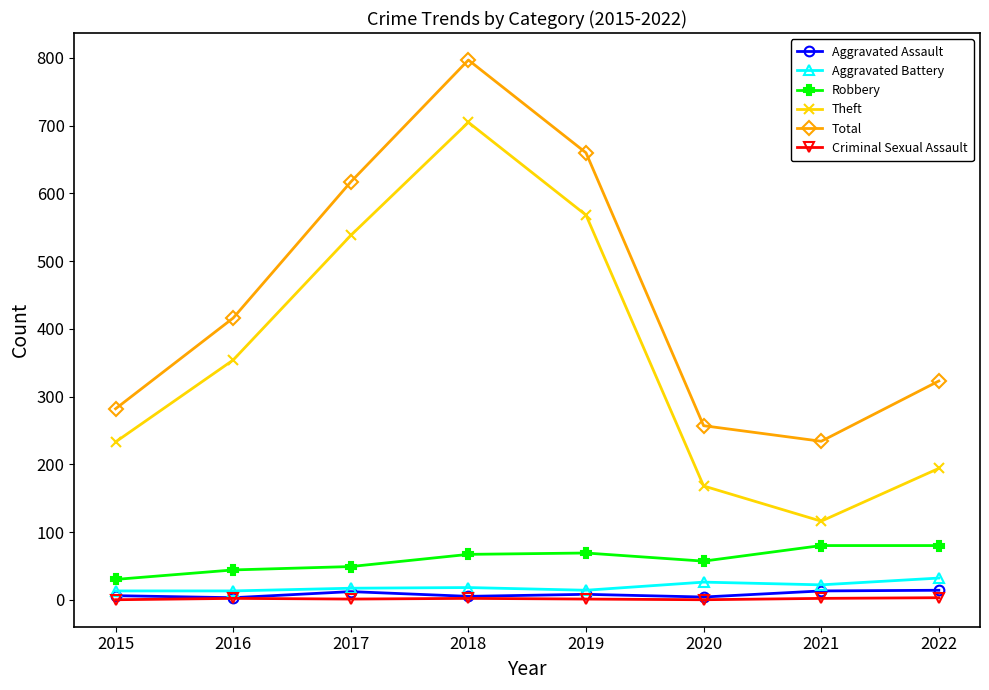

How many data points does each series have?

8